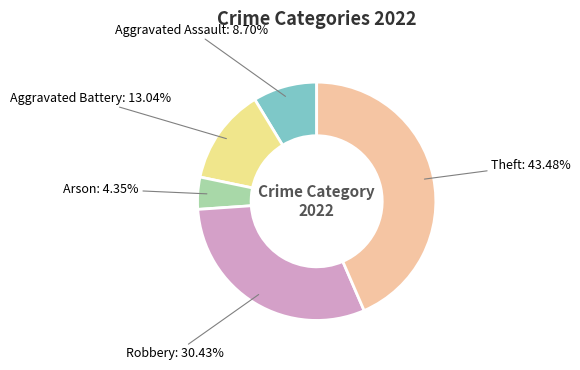

Between Robbery and Arson, which is larger?

Robbery